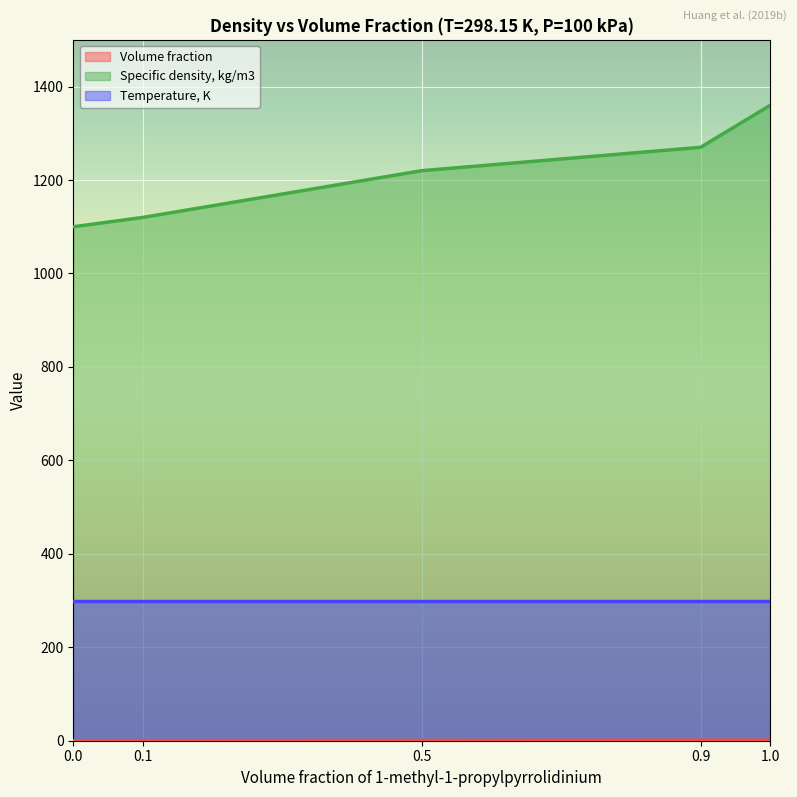

Which series has the widest spread of values?

Specific density, kg/m3